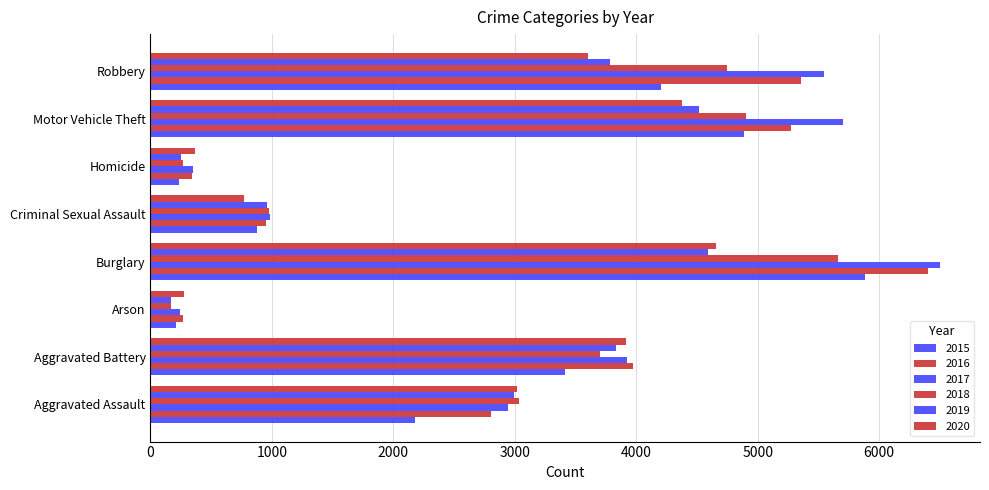

Between Arson and Robbery, which series saw the biggest shift?

2017